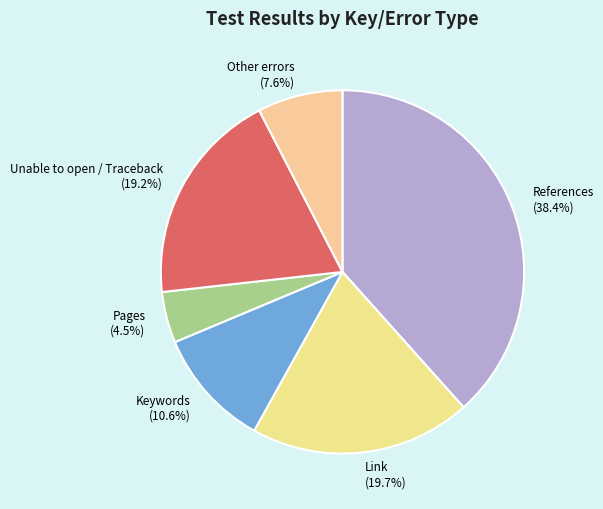

Rank the categories by value from highest to lowest.

References (38.4%), Link (19.7%), Unable to open / Traceback (19.2%), Keywords (10.6%), Other errors (7.6%), Pages (4.5%)